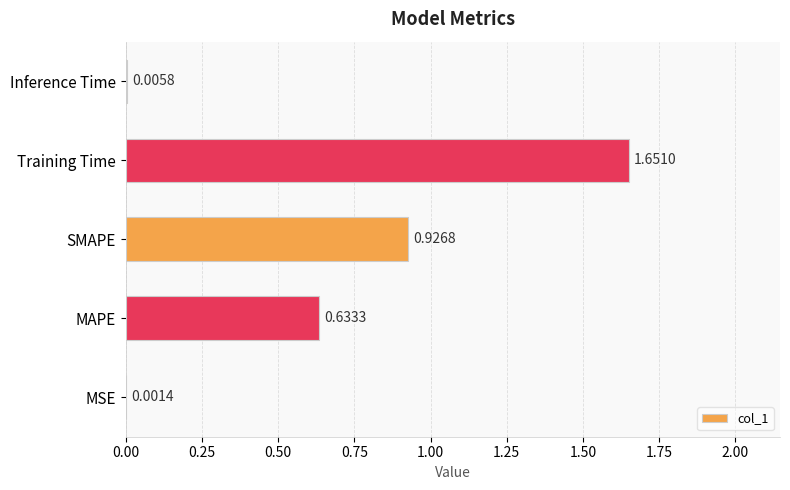

Which category has the highest value across all series?

Training Time